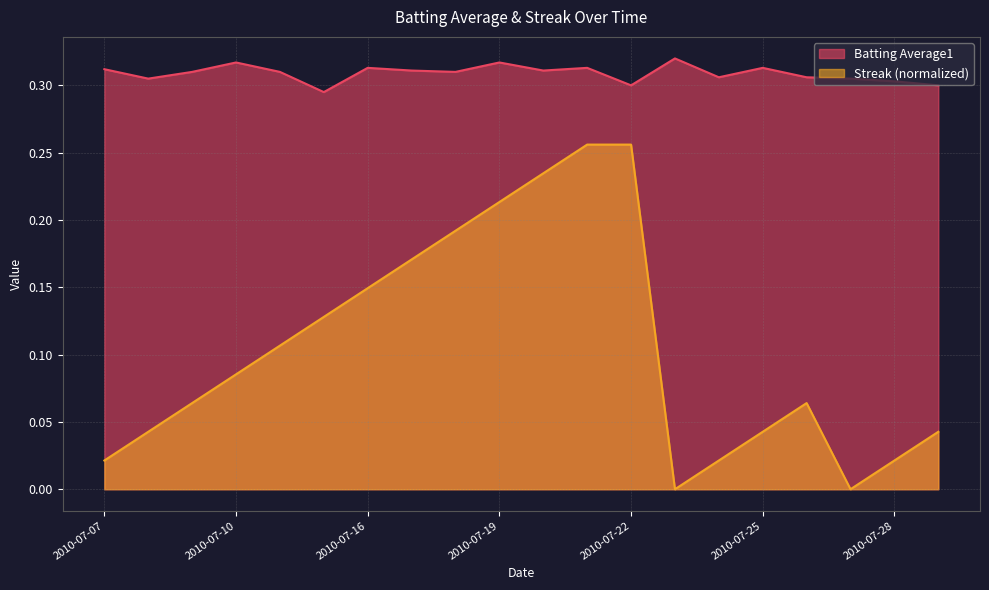

Rank the series by their average value, from highest to lowest.

Batting Average1, Streak